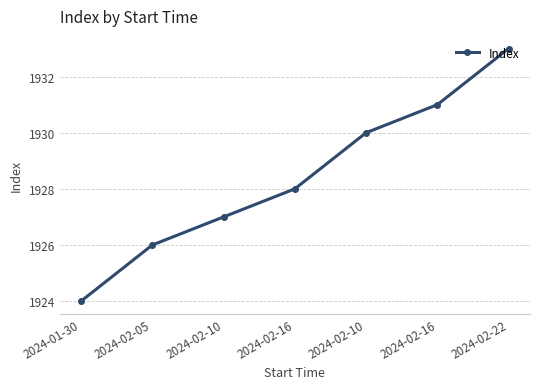

The value at 2024-02-10 is 1234. True or false?

False